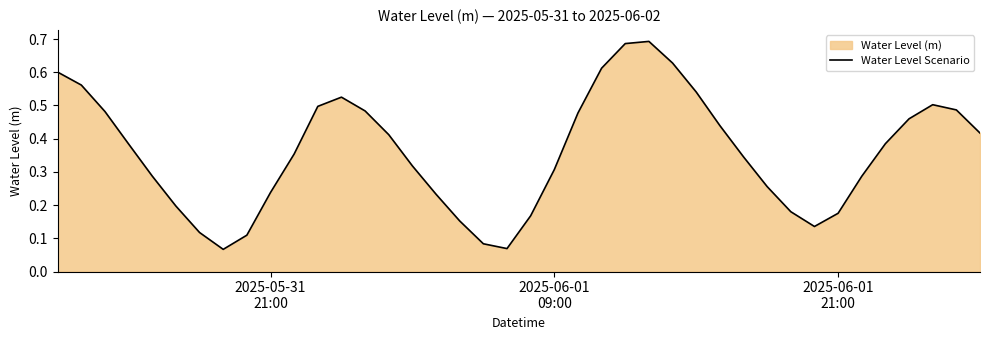

How many distinct data groups are displayed?

1